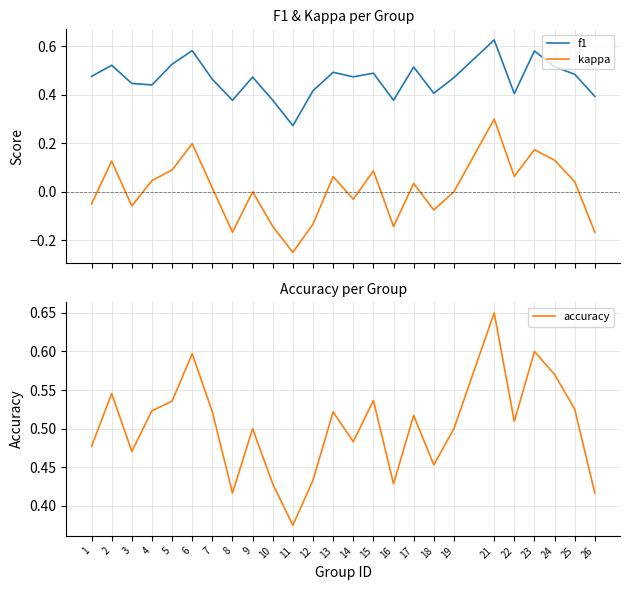

True or false: kappa and f1 cross at least once.

False